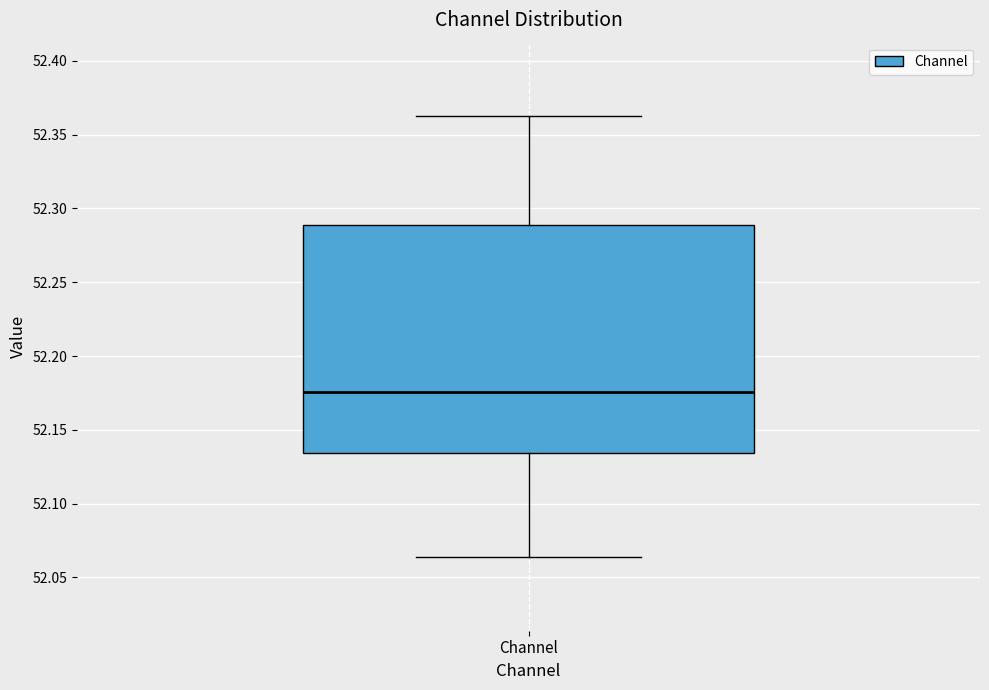

Transcribe this box plot: give where the median line is, the range the box spans, and where the two whiskers end, as read against the y-axis. The values are not printed on the chart, so give them approximately, as read against the axis.

median 52.175, box 52.135 to 52.290, whiskers 52.065 to 52.360